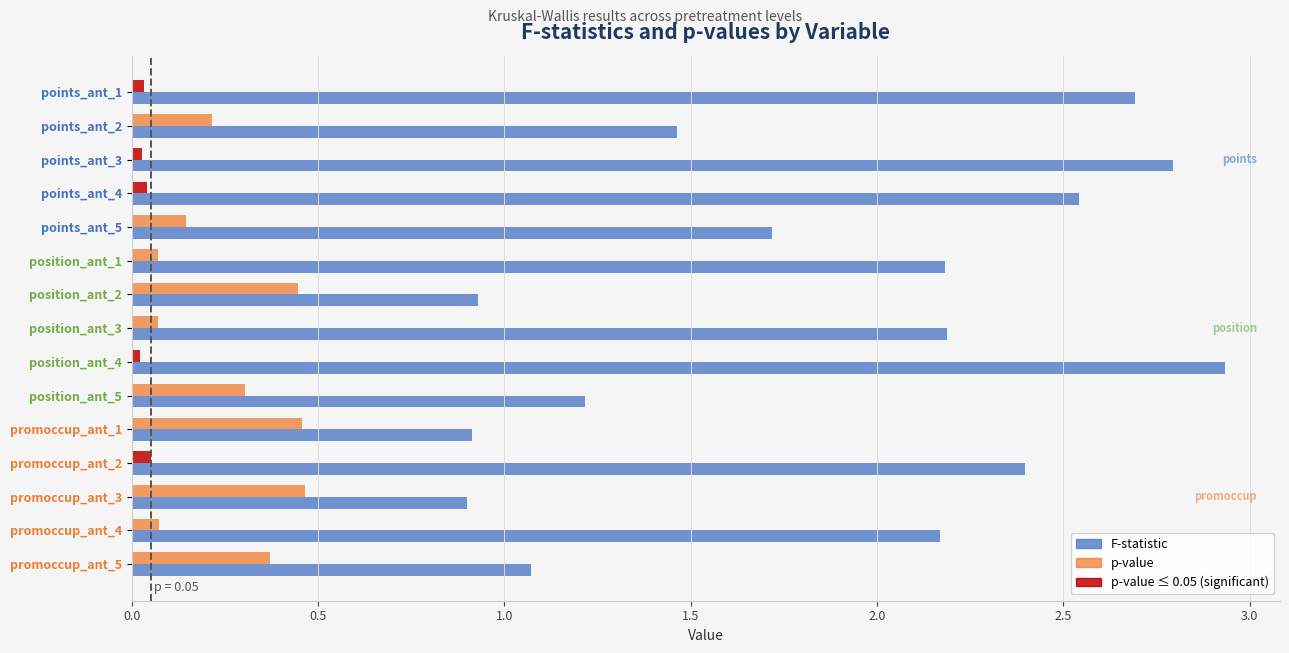

True or false: F-statistic has a value of 3.4 at promoccup_ant_4.

False